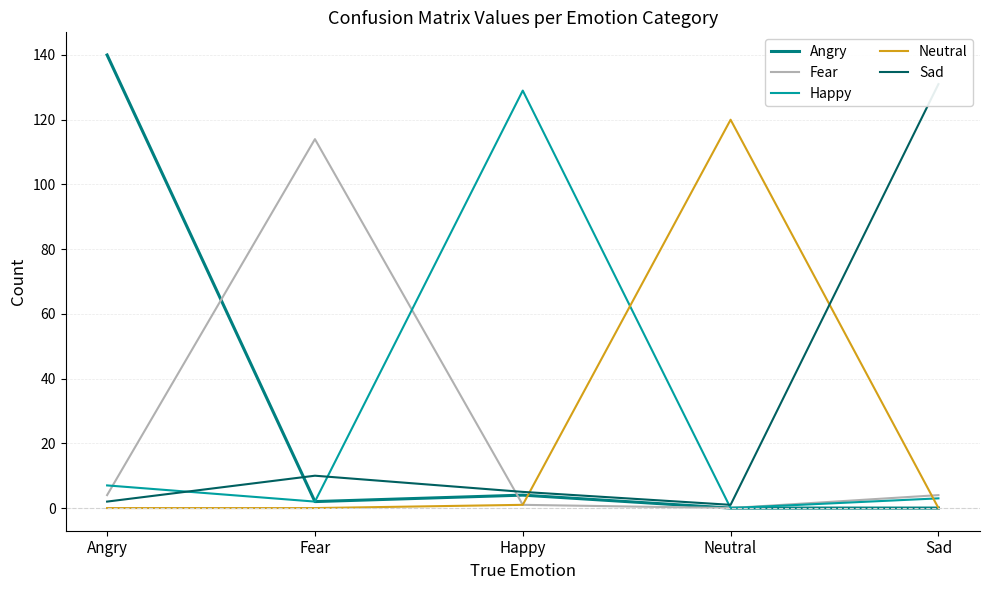

The value of Neutral at Sad is -71. True or false?

False